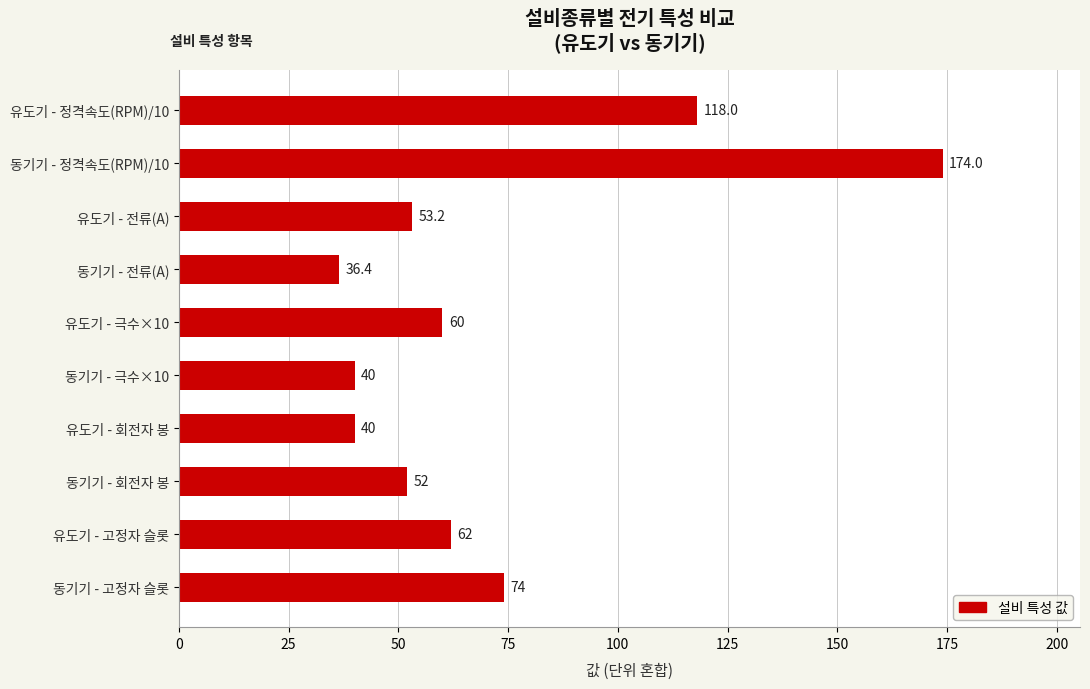

The chart shows a value of 33.5 at 유도기 - 정격속도(RPM)/10. True or false?

False